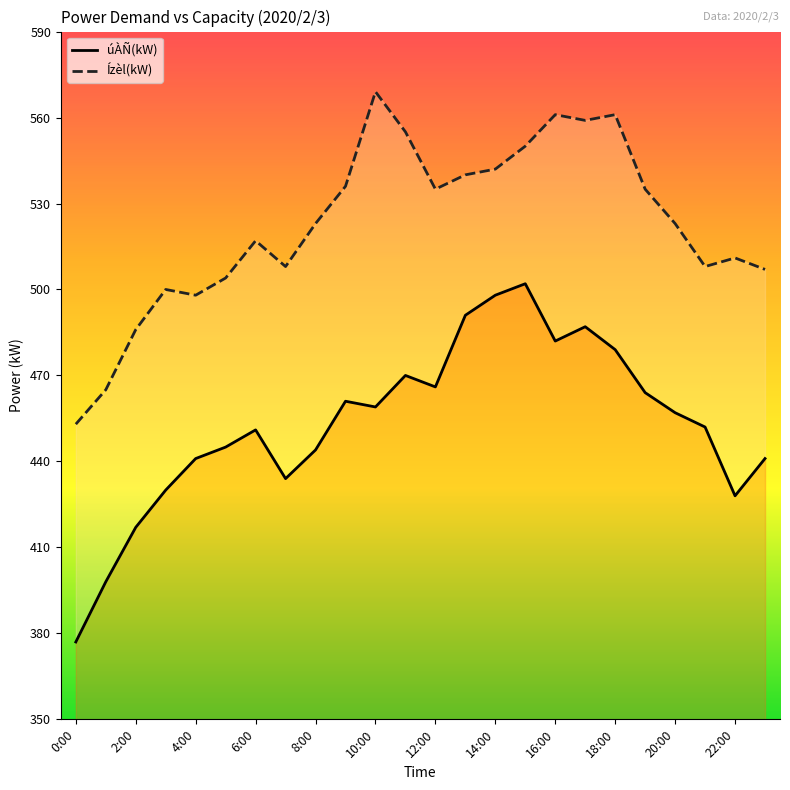

Is the value of Ízèl(kW) at 19:00 greater than the value of úÀÑ(kW) at 5:00?

Yes